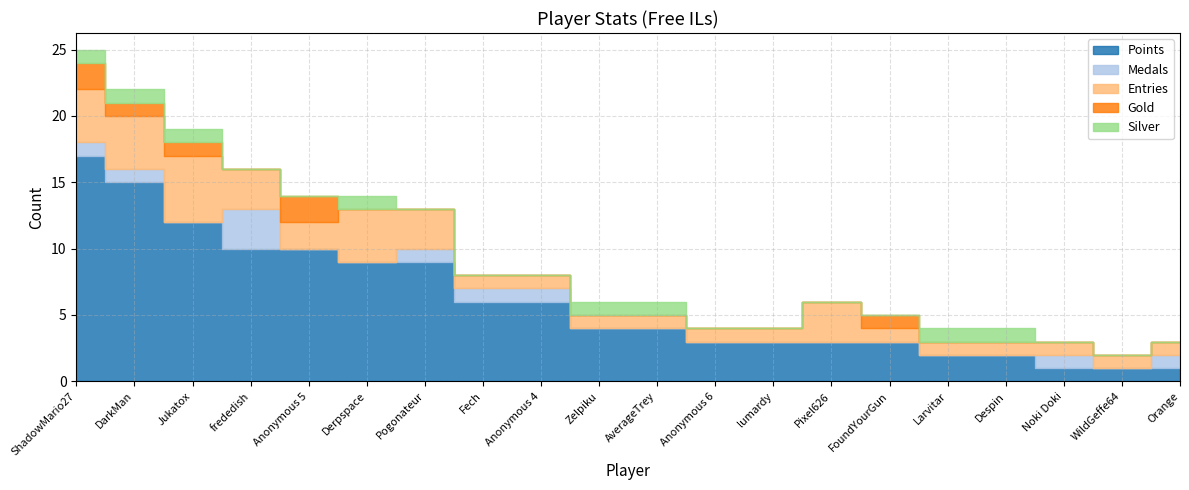

Reading right to left, list all the values displayed in this chart.

Points: Orange=1	WildGeffe64=1	Noki Doki=1	Despin=2	Larvitar=2	FoundYourGun=3	Pixel626=3	lumardy=3	Anonymous 6=3	AverageTrey=4	Zelpiku=4	Anonymous 4=6	Fech=6	Pogonateur=9	Derpspace=9	Anonymous 5=10	frededish=10	Jukatox=12	DarkMan=15	ShadowMario27=17
Medals: Orange=1	WildGeffe64=0	Noki Doki=1	Despin=0	Larvitar=0	FoundYourGun=0	Pixel626=0	lumardy=0	Anonymous 6=0	AverageTrey=0	Zelpiku=0	Anonymous 4=1	Fech=1	Pogonateur=1	Derpspace=0	Anonymous 5=0	frededish=3	Jukatox=0	DarkMan=1	ShadowMario27=1
Entries: Orange=1	WildGeffe64=1	Noki Doki=1	Despin=1	Larvitar=1	FoundYourGun=1	Pixel626=3	lumardy=1	Anonymous 6=1	AverageTrey=1	Zelpiku=1	Anonymous 4=1	Fech=1	Pogonateur=3	Derpspace=4	Anonymous 5=2	frededish=3	Jukatox=5	DarkMan=4	ShadowMario27=4
Gold: Orange=0	WildGeffe64=0	Noki Doki=0	Despin=0	Larvitar=0	FoundYourGun=1	Pixel626=0	lumardy=0	Anonymous 6=0	AverageTrey=0	Zelpiku=0	Anonymous 4=0	Fech=0	Pogonateur=0	Derpspace=0	Anonymous 5=2	frededish=0	Jukatox=1	DarkMan=1	ShadowMario27=2
Silver: Orange=0	WildGeffe64=0	Noki Doki=0	Despin=1	Larvitar=1	FoundYourGun=0	Pixel626=0	lumardy=0	Anonymous 6=0	AverageTrey=1	Zelpiku=1	Anonymous 4=0	Fech=0	Pogonateur=0	Derpspace=1	Anonymous 5=0	frededish=0	Jukatox=1	DarkMan=1	ShadowMario27=1